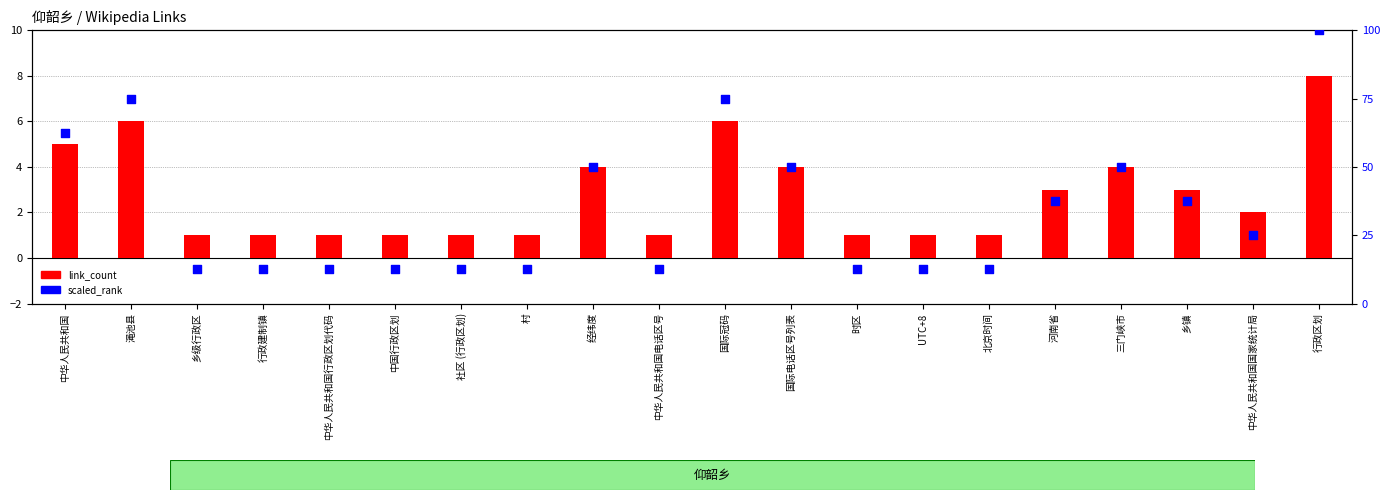

Is the value of link_count at 行政建制镇 greater than the value of scaled_rank at 中华人民共和国国家统计局?

No